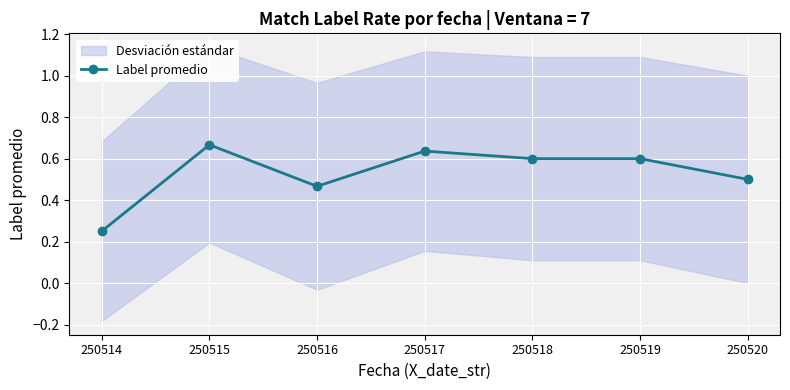

What is the average value?

0.5